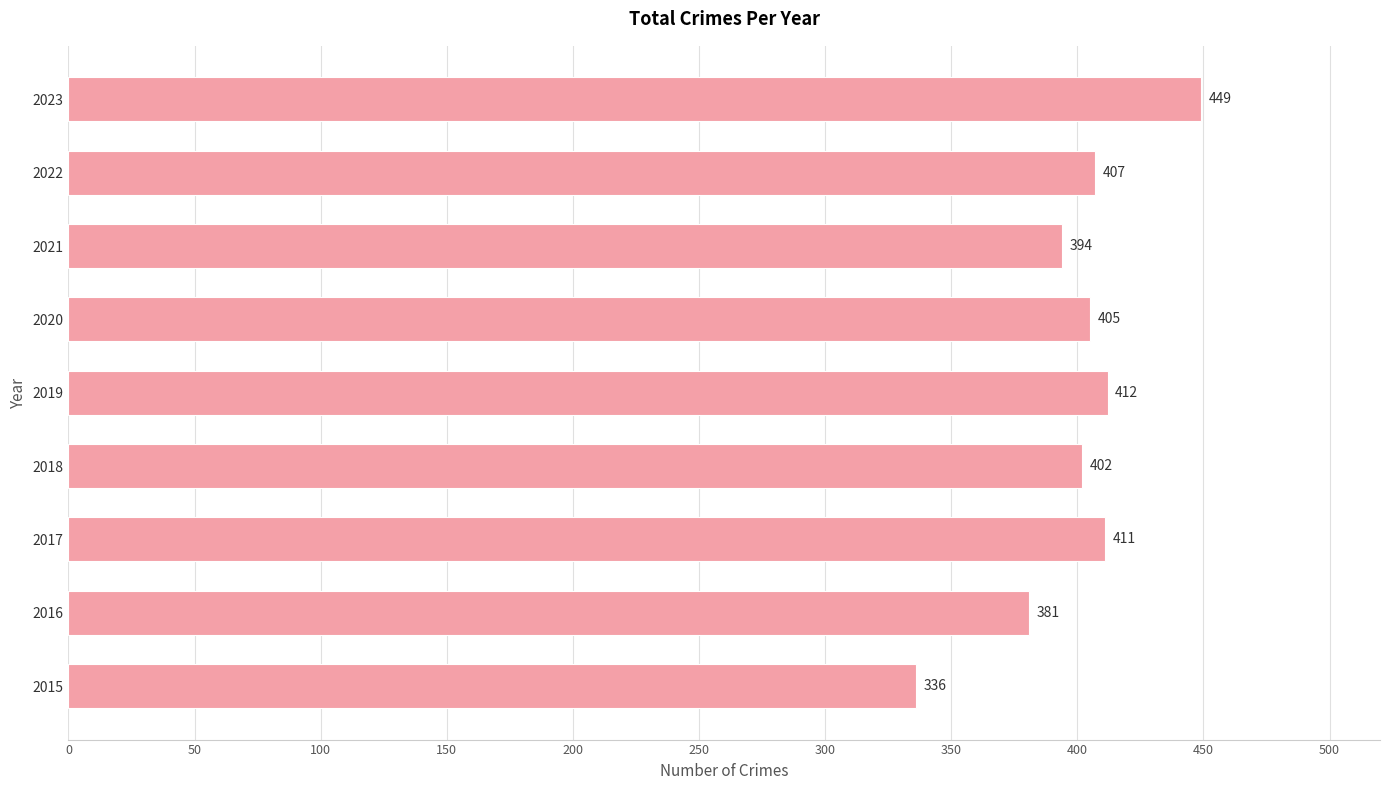

Reading top to bottom, transcribe all the data shown in this chart.

2023=449	2022=407	2021=394	2020=405	2019=412	2018=402	2017=411	2016=381	2015=336